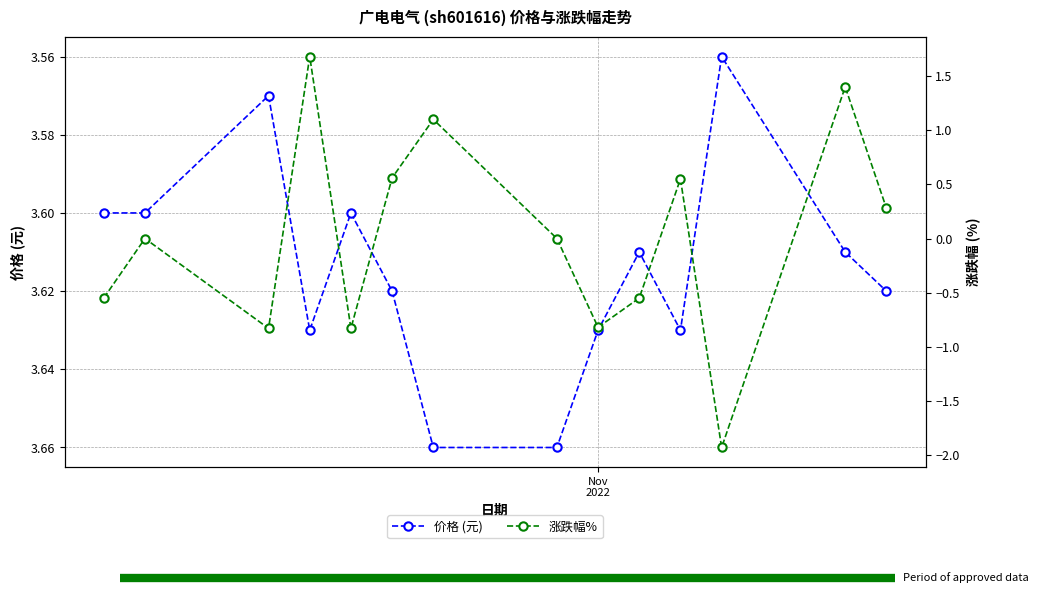

How many values in 涨跌幅% are below zero?

6